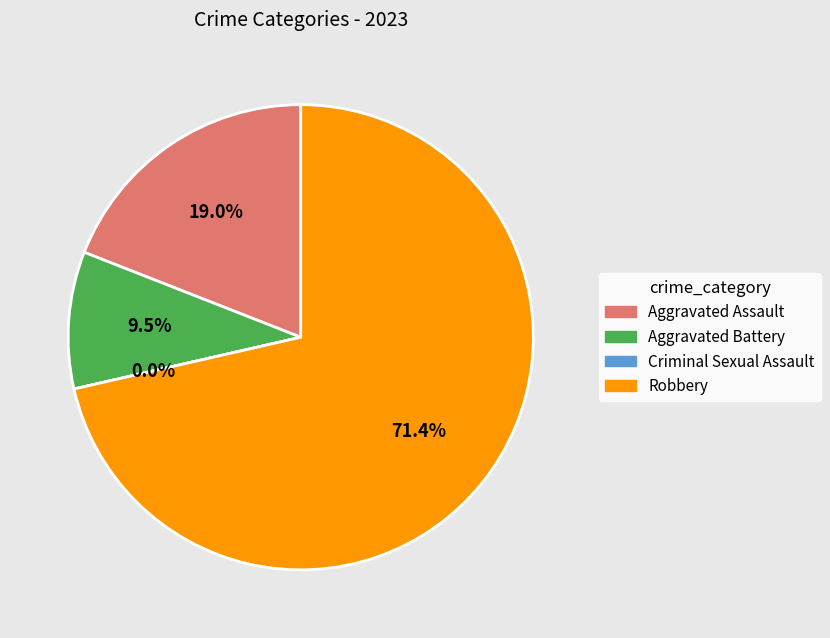

Combined, what portion of the pie is Aggravated Assault and Aggravated Battery?

28.6%